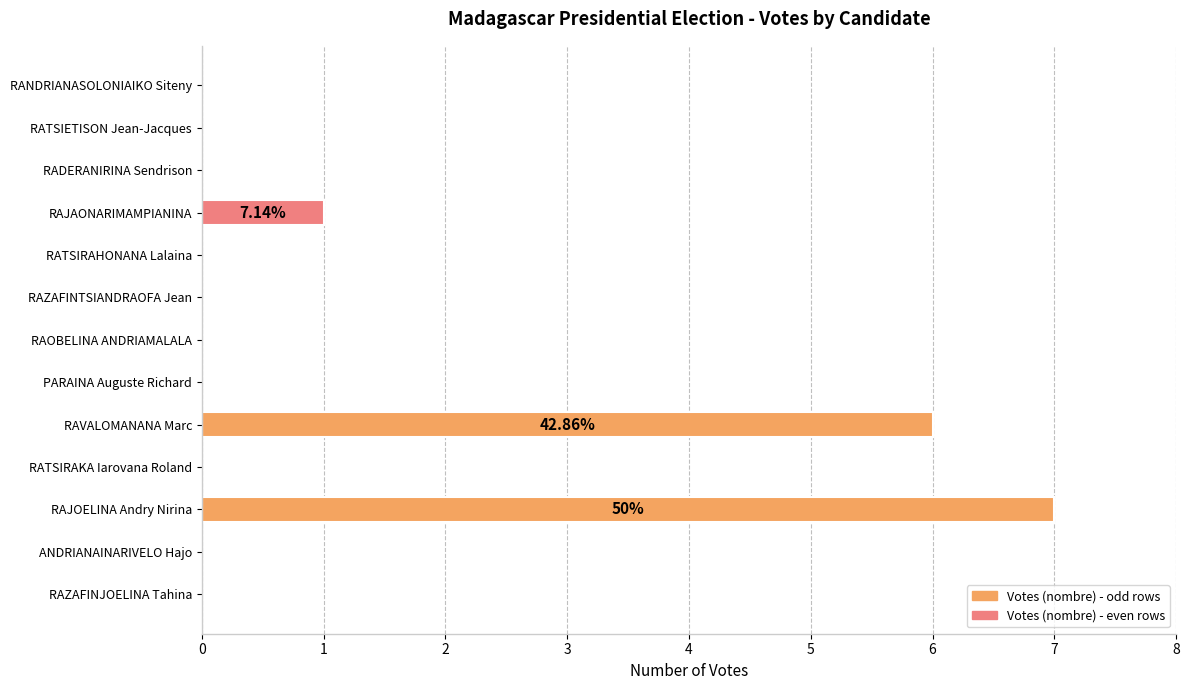

What is the sum of all values?

14